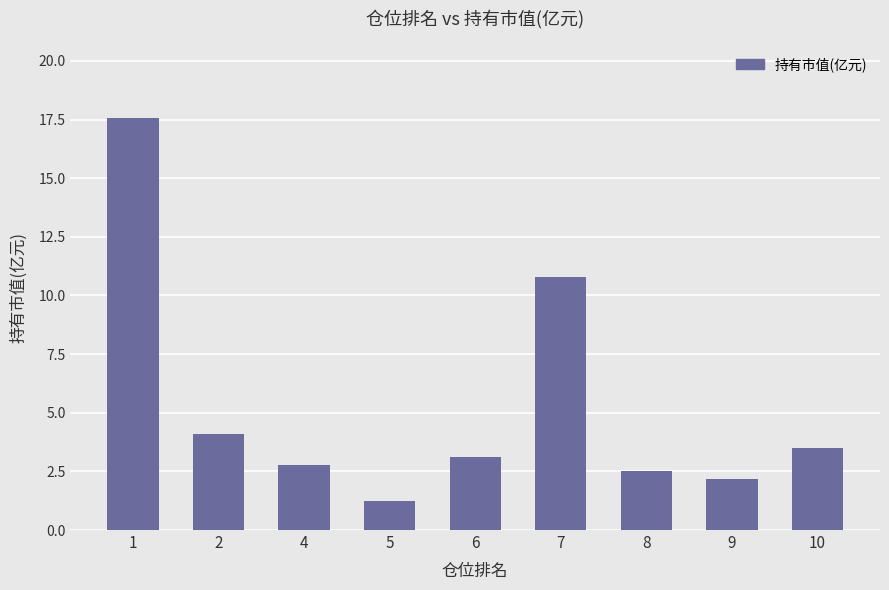

The value at 2 is 4.1. True or false?

True